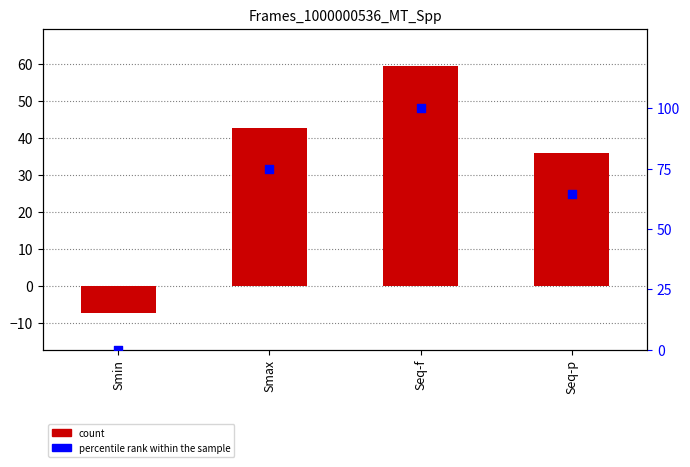

At which category is the sum across all series the highest?

Seq-f